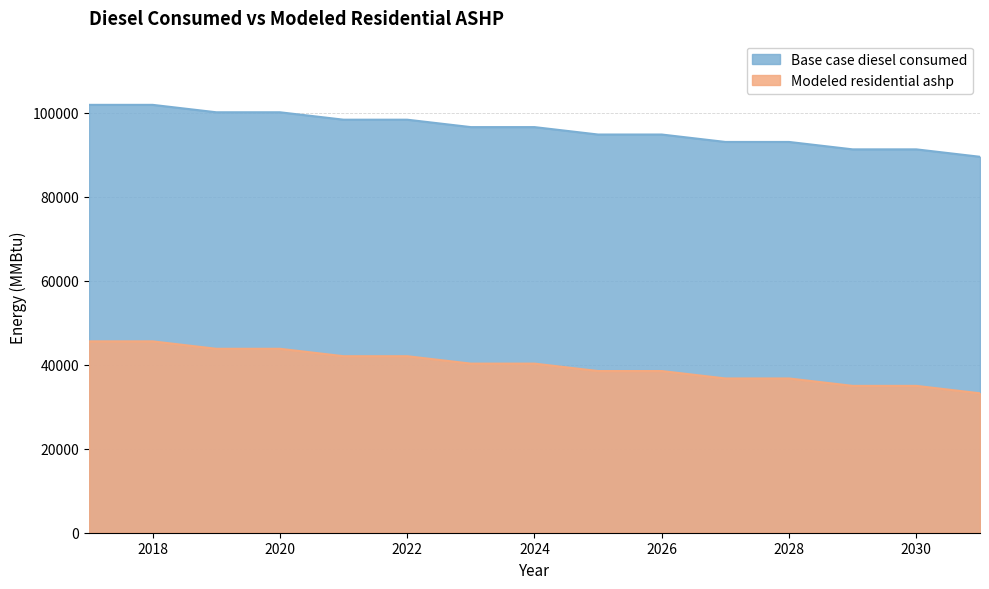

Which series has the largest total across all categories?

Base case diesel consumed